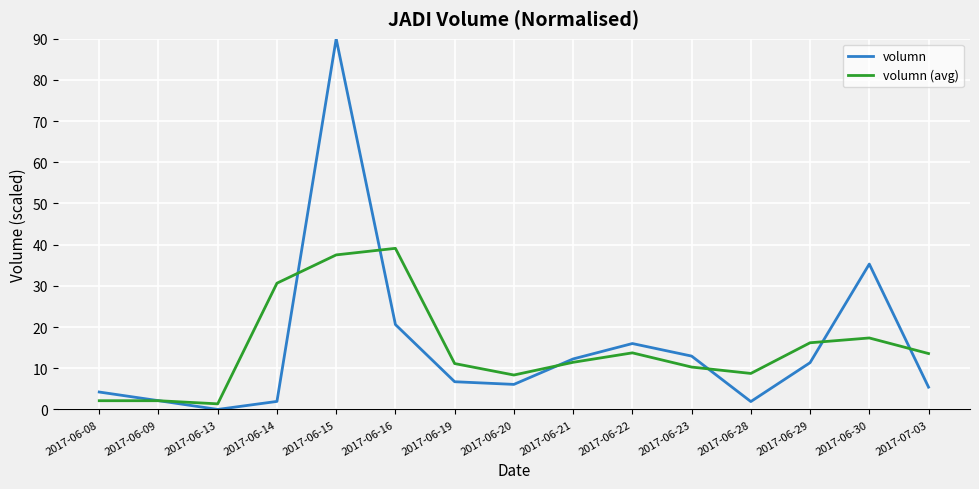

The volumn series shows 6.7 at 2017-06-19. True or false?

True